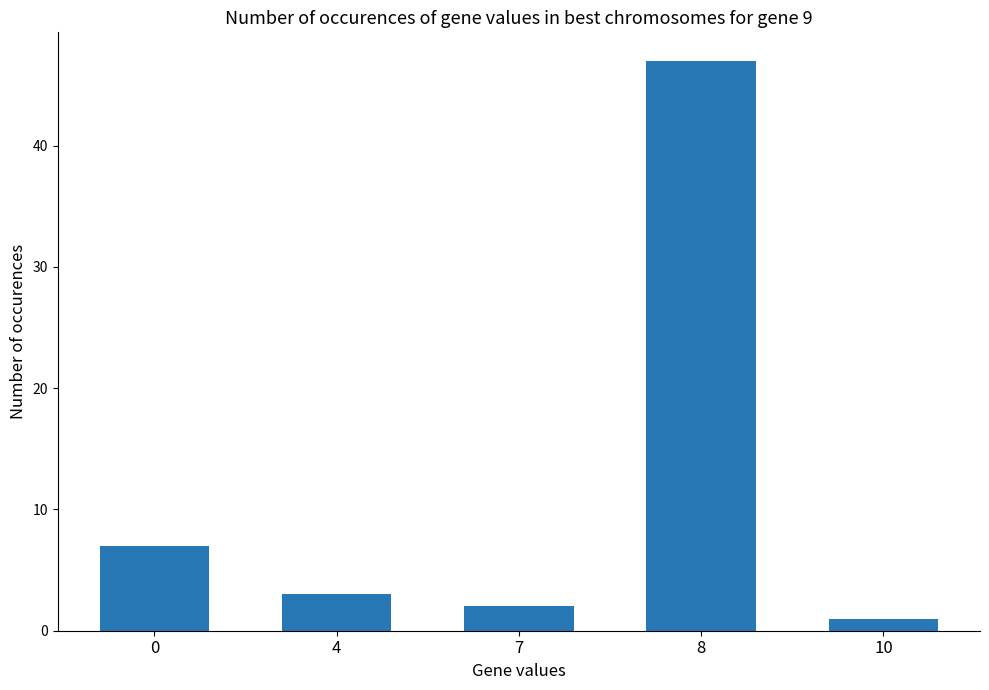

Rank the categories by value from lowest to highest.

10, 7, 4, 0, 8